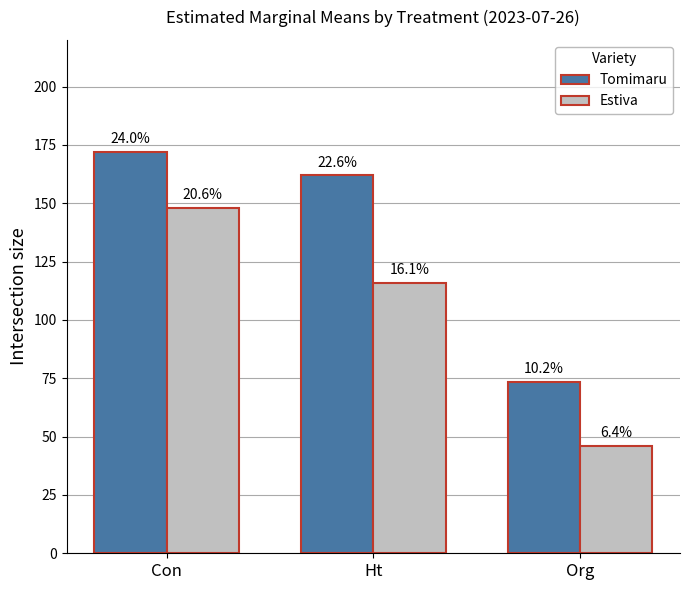

Does the chart contain stacked bars?

No